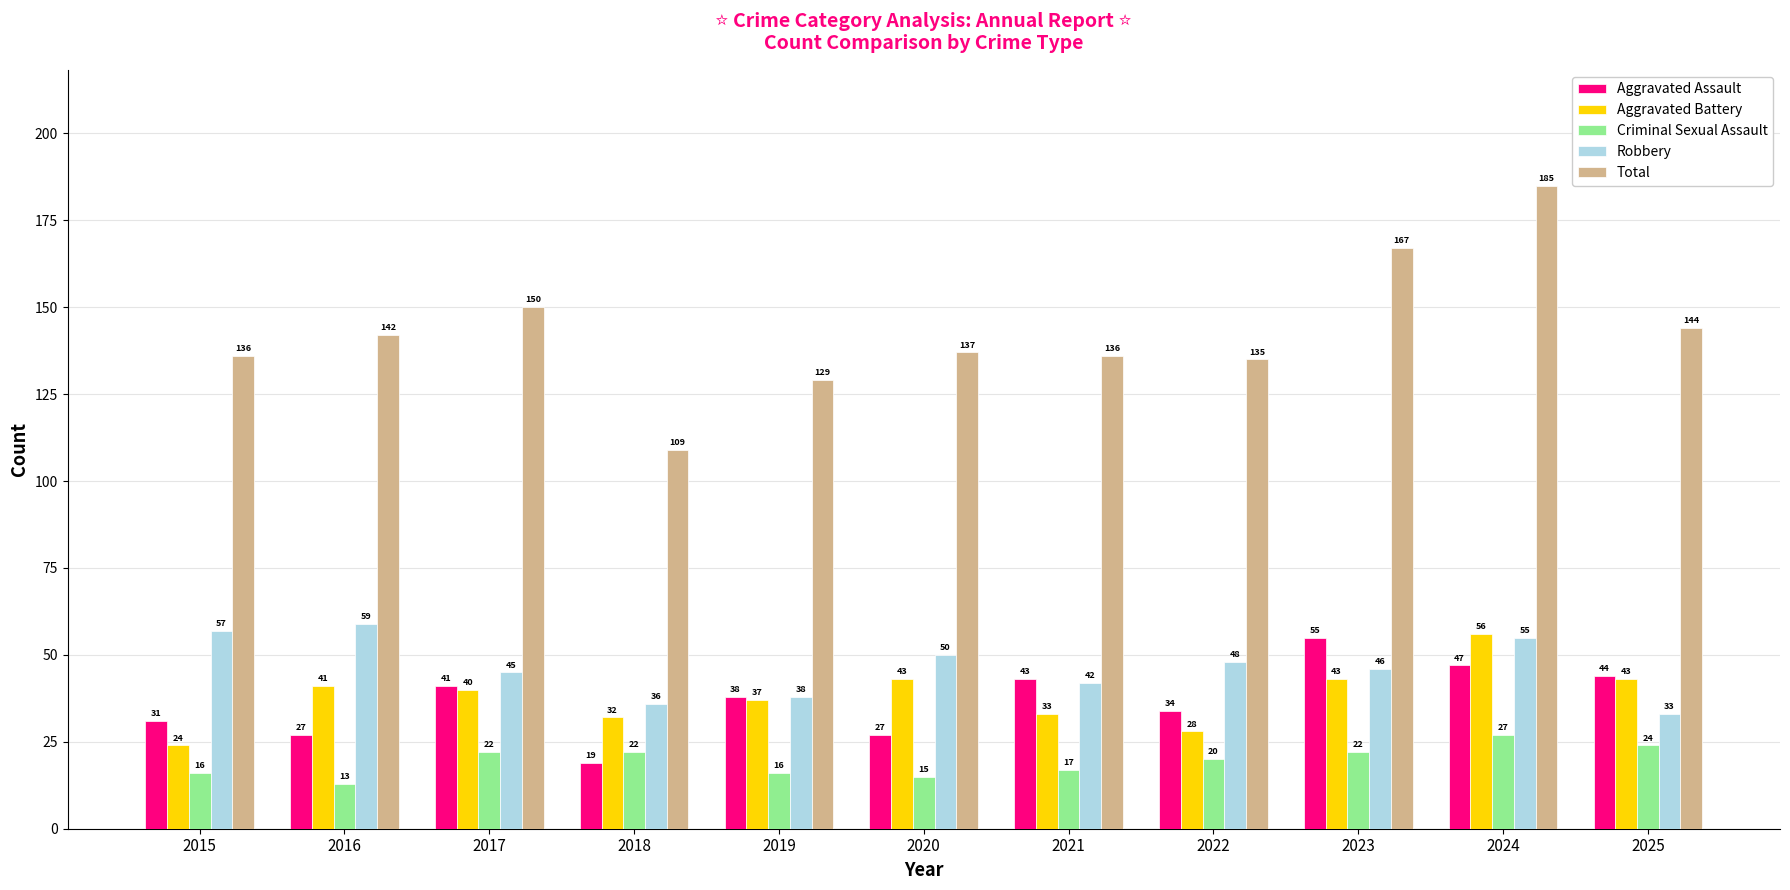

What is the maximum value for Aggravated Assault?

55